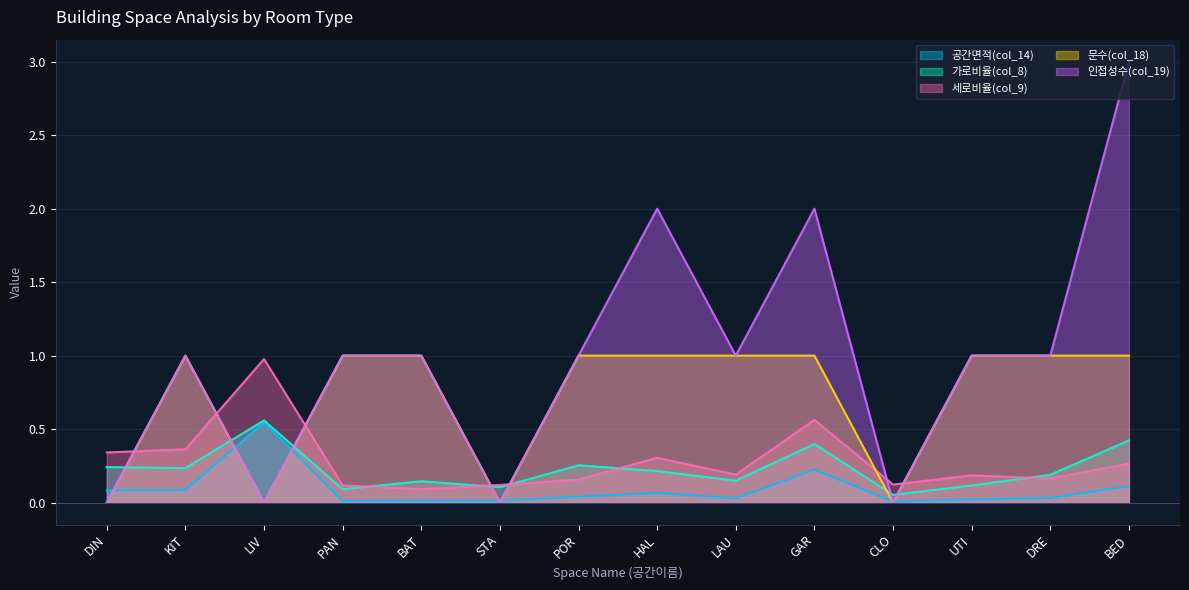

Rank the series at PAN from lowest to highest value.

공간면적(col_14), 가로비율(col_8), 세로비율(col_9), 문수(col_18), 인접성수(col_19)